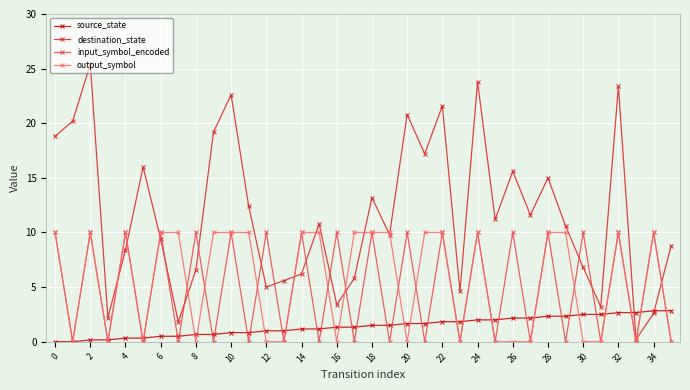

Which series has the largest range (max minus min)?

destination_state